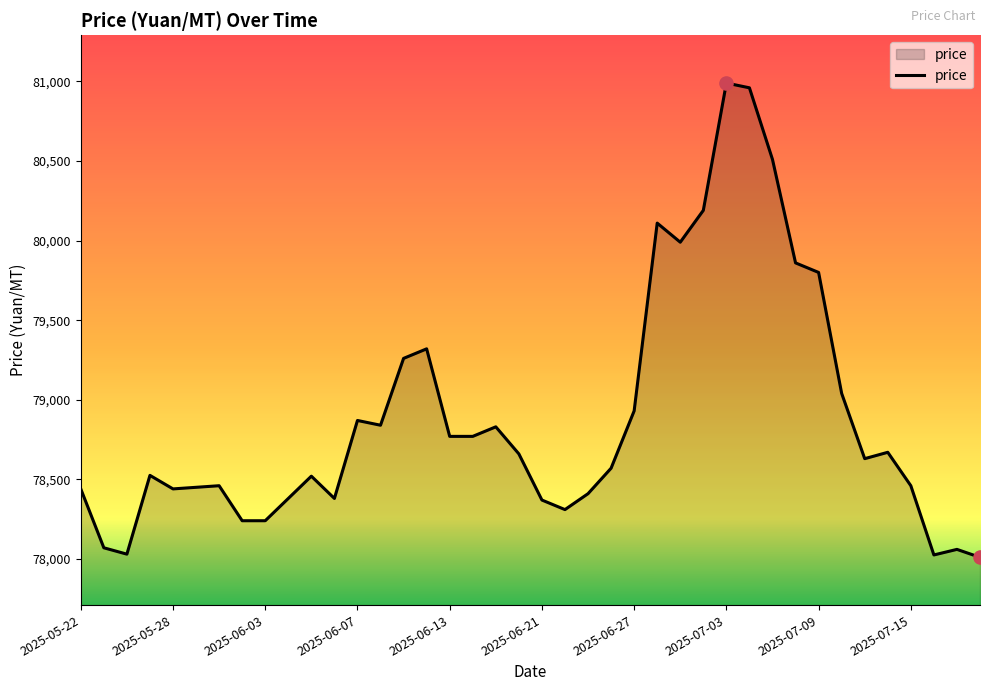

What is the maximum value shown in the chart?

80990